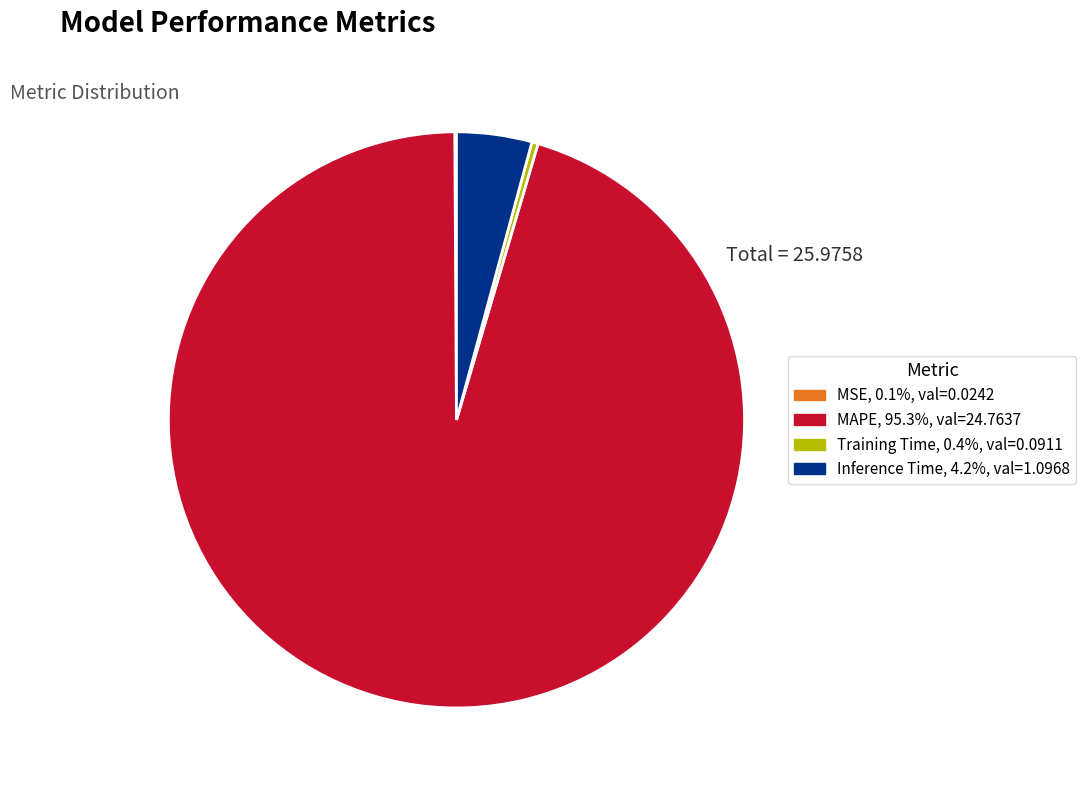

Does any single category account for the majority?

Yes